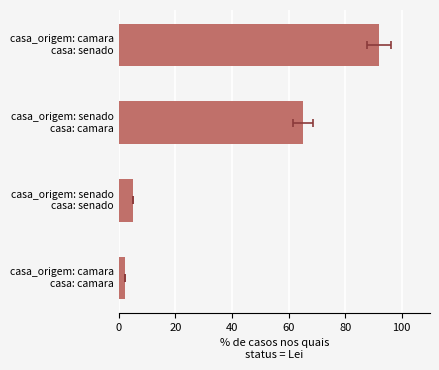

How many data points are less than 65?

2